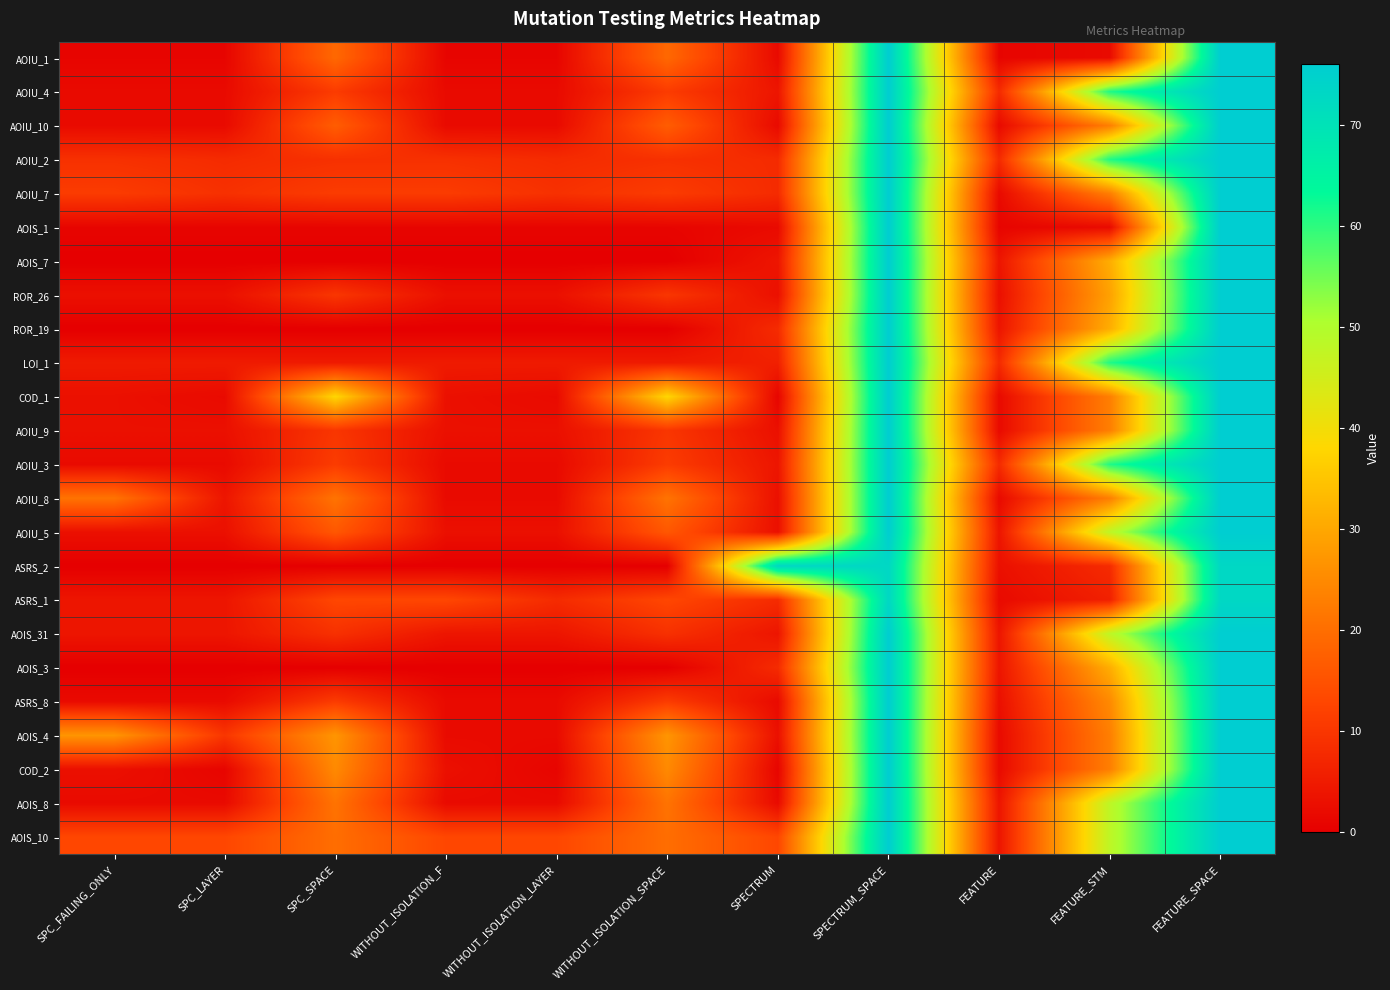

What is the total value across all series at SPECTRUM?

175